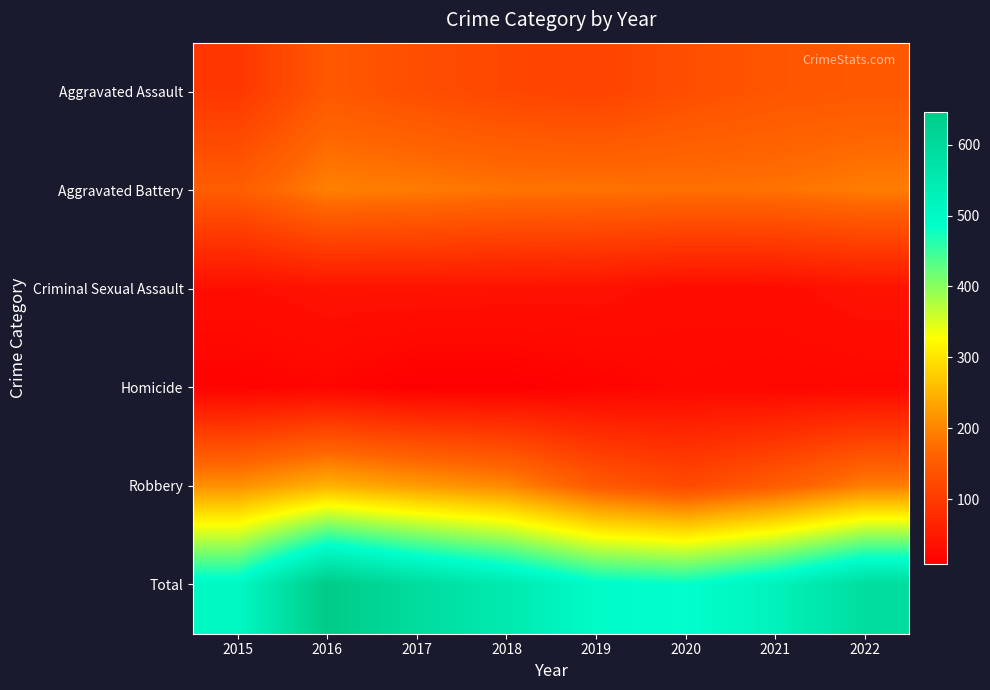

Rank the series by their maximum value, from highest to lowest.

Total, Robbery, Aggravated Battery, Aggravated Assault, Criminal Sexual Assault, Homicide